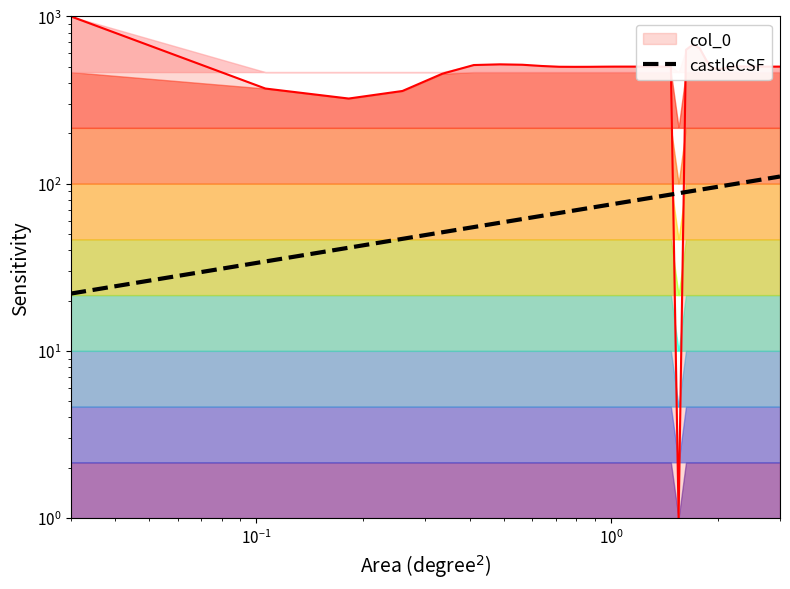

Count the number of categories in the chart.

40